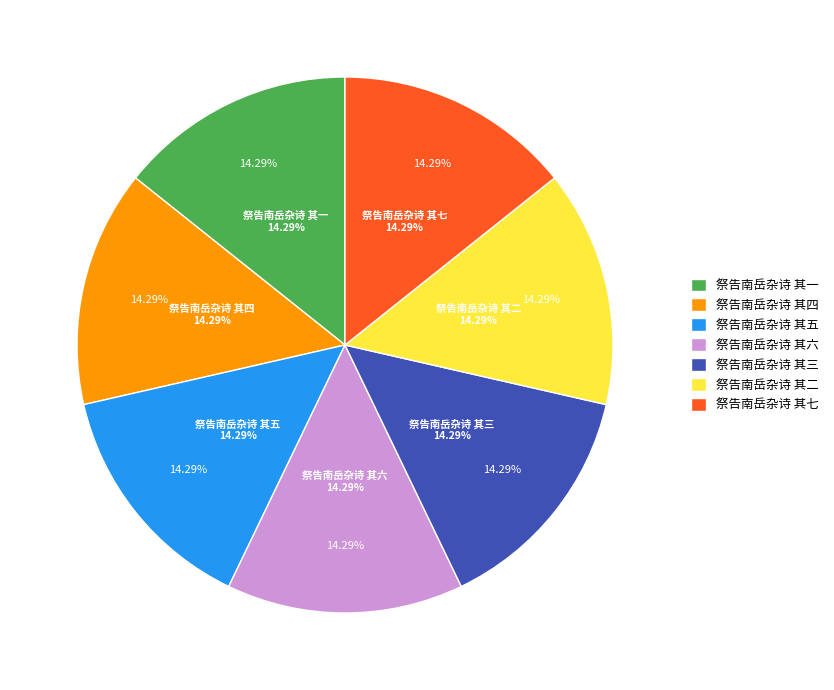

How many segments does this pie chart have?

7